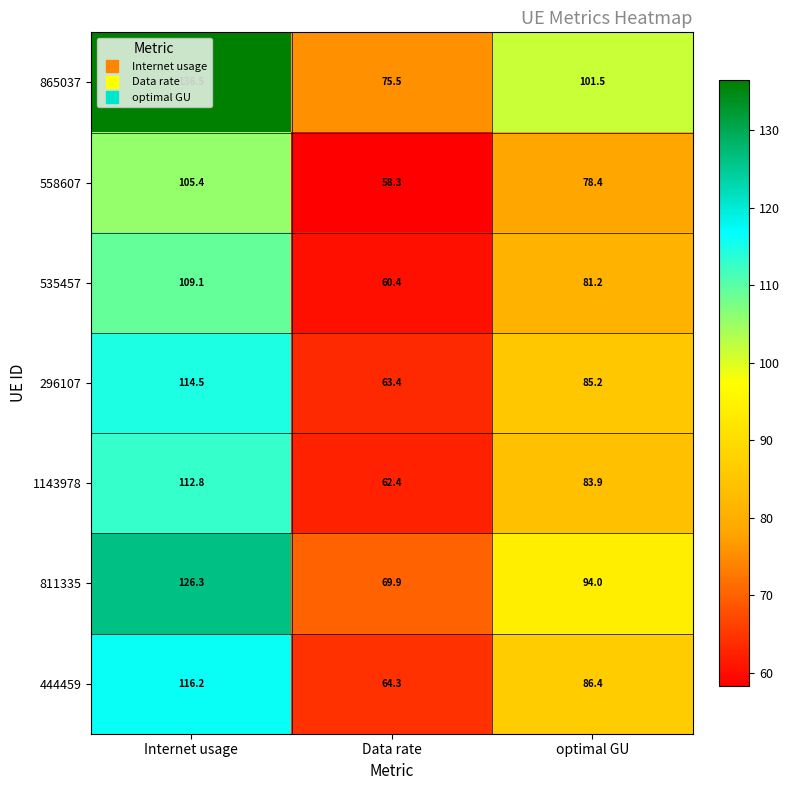

What is the sum of the 865037 values at optimal GU and Data rate?

177.0